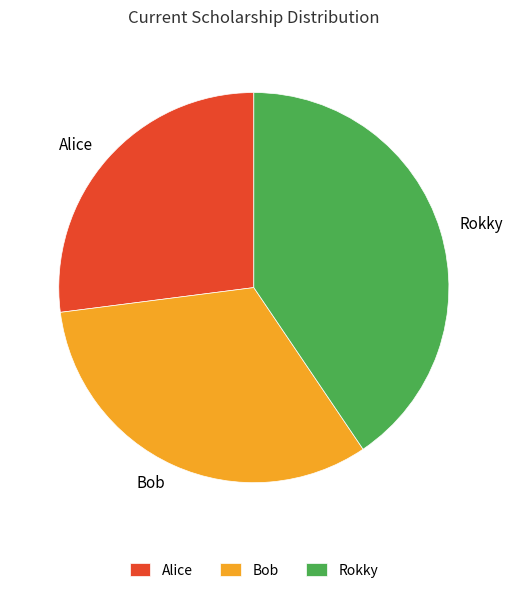

Does any single category account for the majority?

No